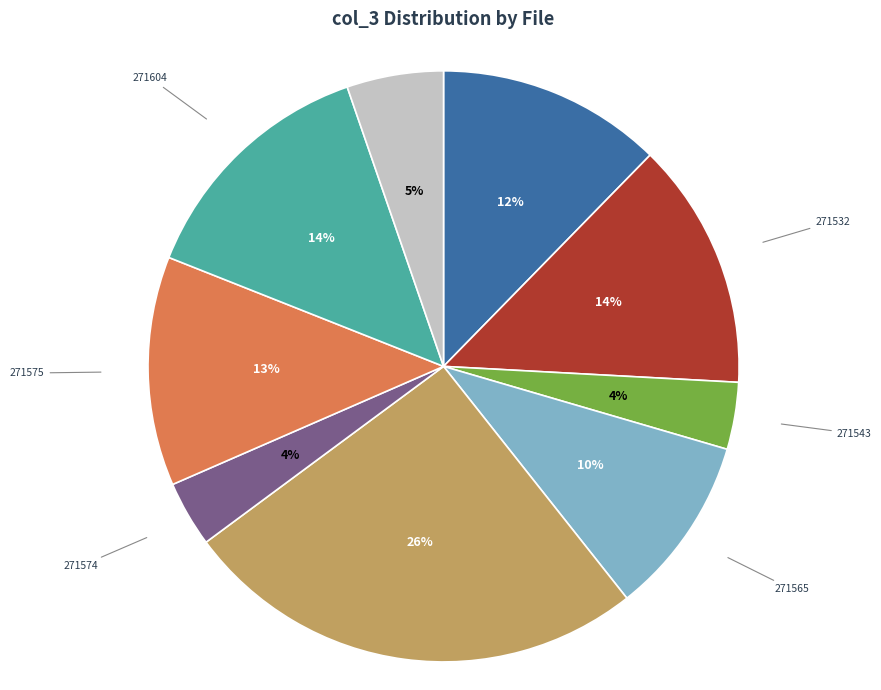

Does any single category account for the majority?

No